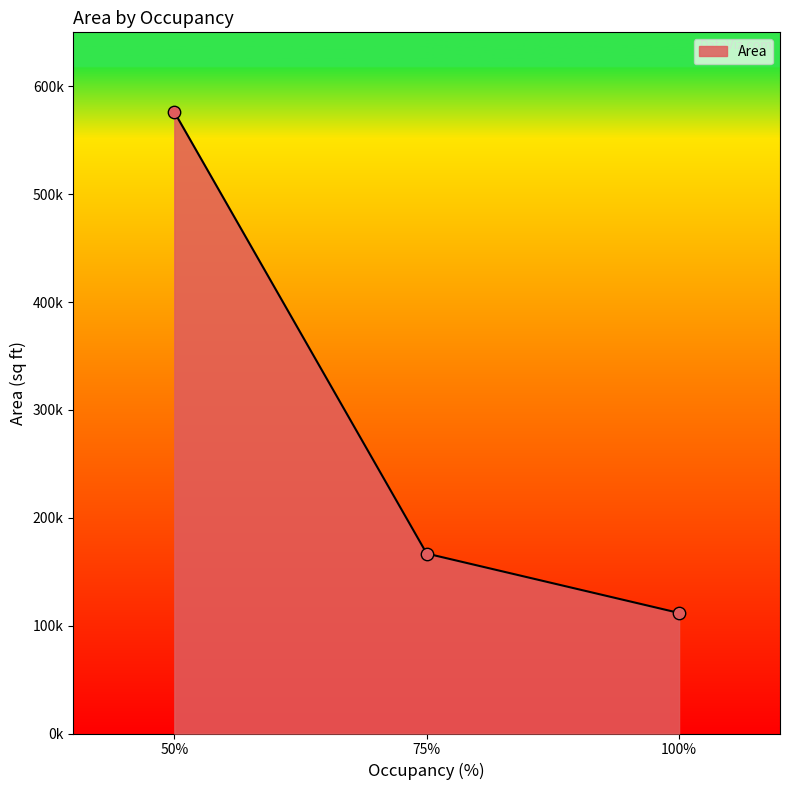

Does the chart have visible grid lines?

No